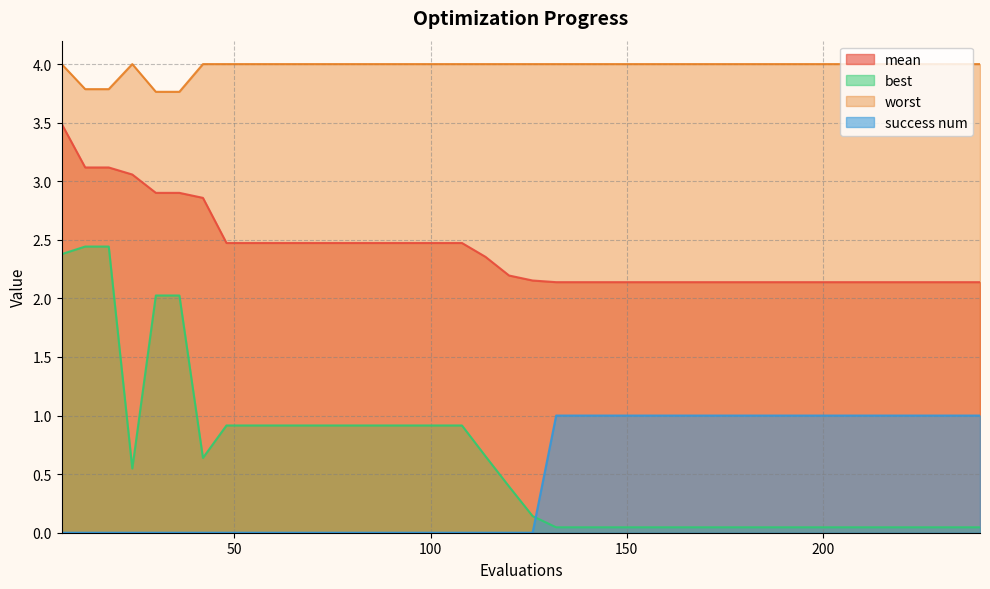

What are all the series names shown in the legend?

mean, best, worst, success num